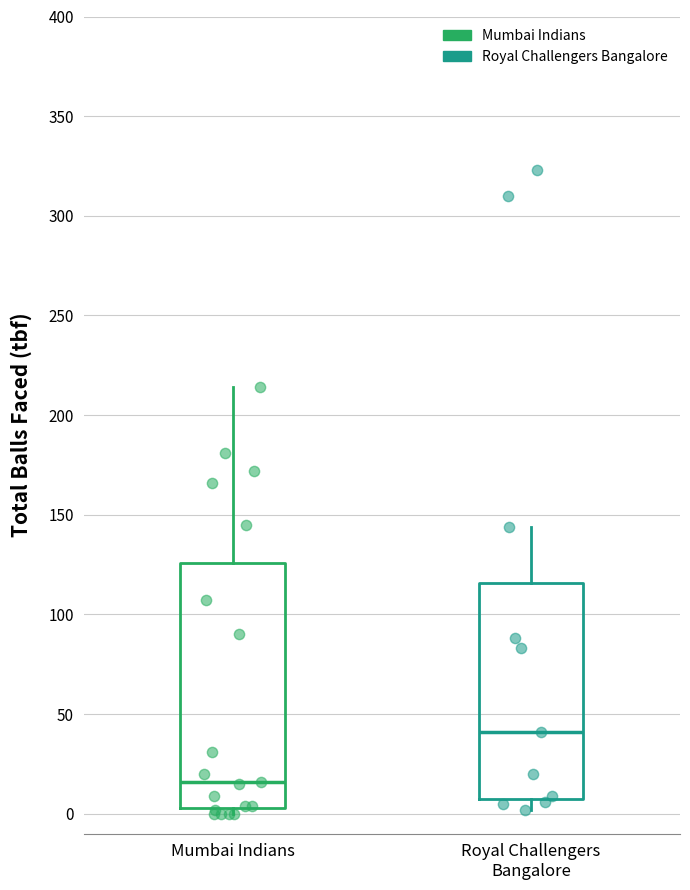

Where is the lower edge of the box for Mumbai Indians on the y-axis? The values are not printed on the chart, so give them approximately, as read against the axis.

5